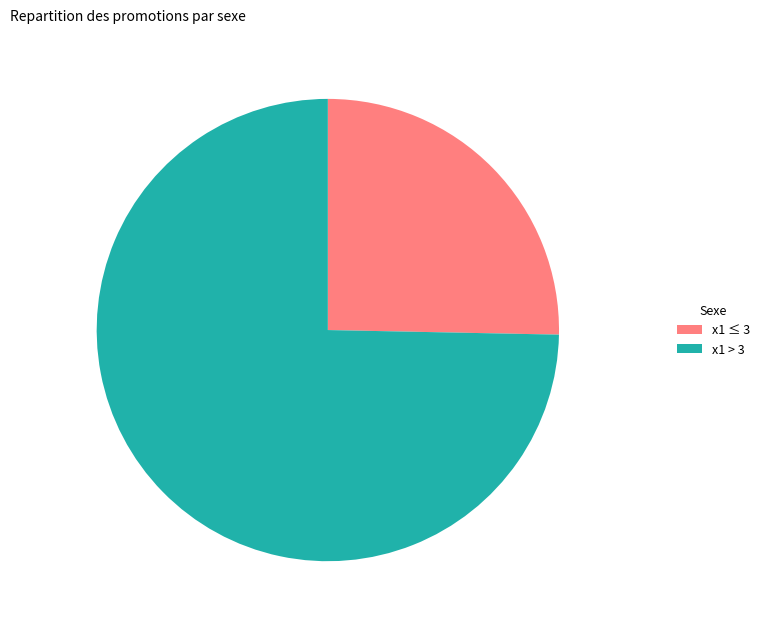

Rank the categories by value from lowest to highest.

x1 ≤ 3, x1 > 3